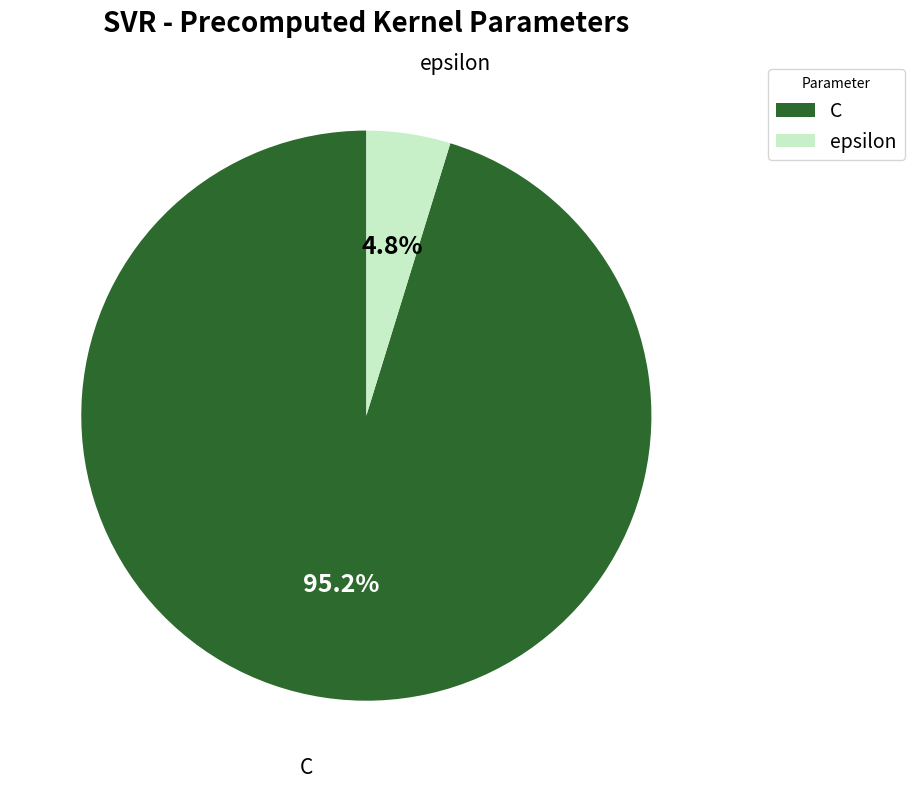

To the nearest percent, what percentage of the pie is epsilon?

5%